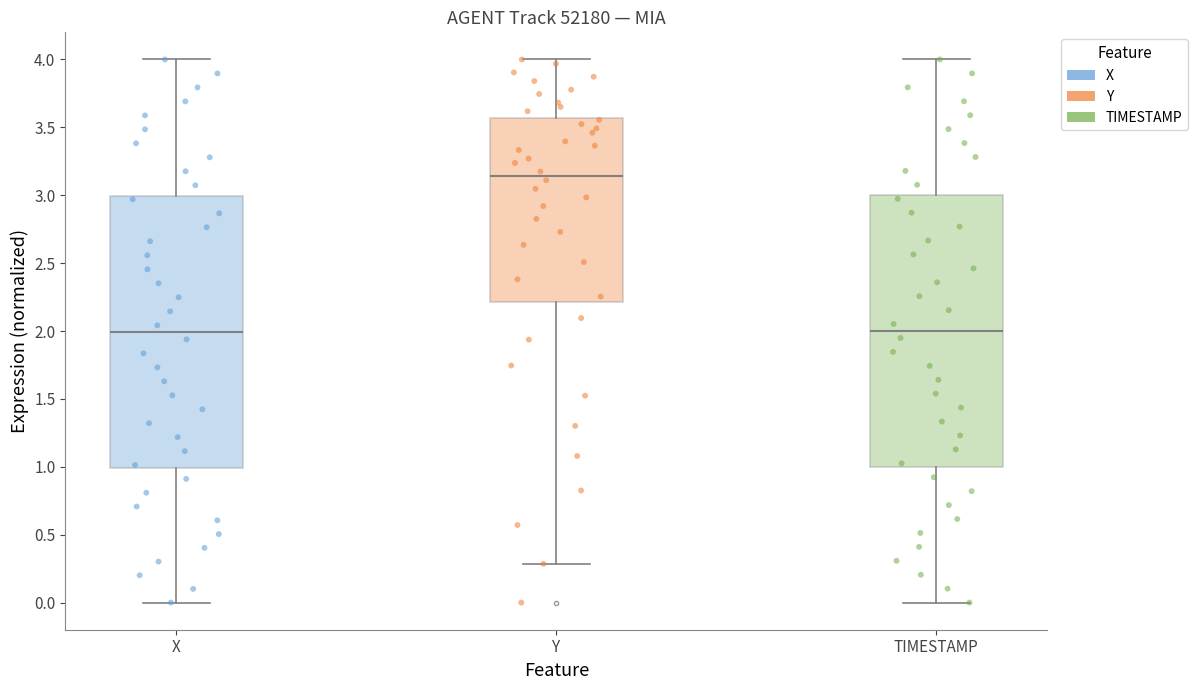

Reading left to right, transcribe this box plot: for each box, give where its median line is, the range the box spans, and where its two whiskers end, as read against the y-axis. The values are not printed on the chart, so give them approximately, as read against the axis.

X: median 2.00, box 1.00 to 3.00, whiskers 0.00 to 4.00
Y: median 3.15, box 2.20 to 3.55, whiskers 0.30 to 4.00
TIMESTAMP: median 2.00, box 1.00 to 3.00, whiskers 0.00 to 4.00